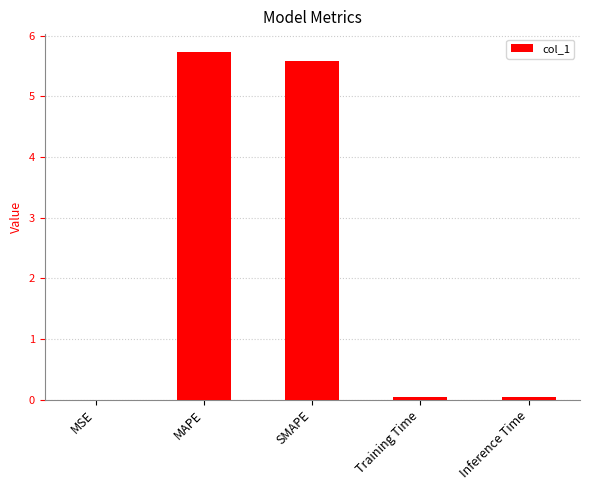

True or false: the data shows 7.6 at MAPE.

False